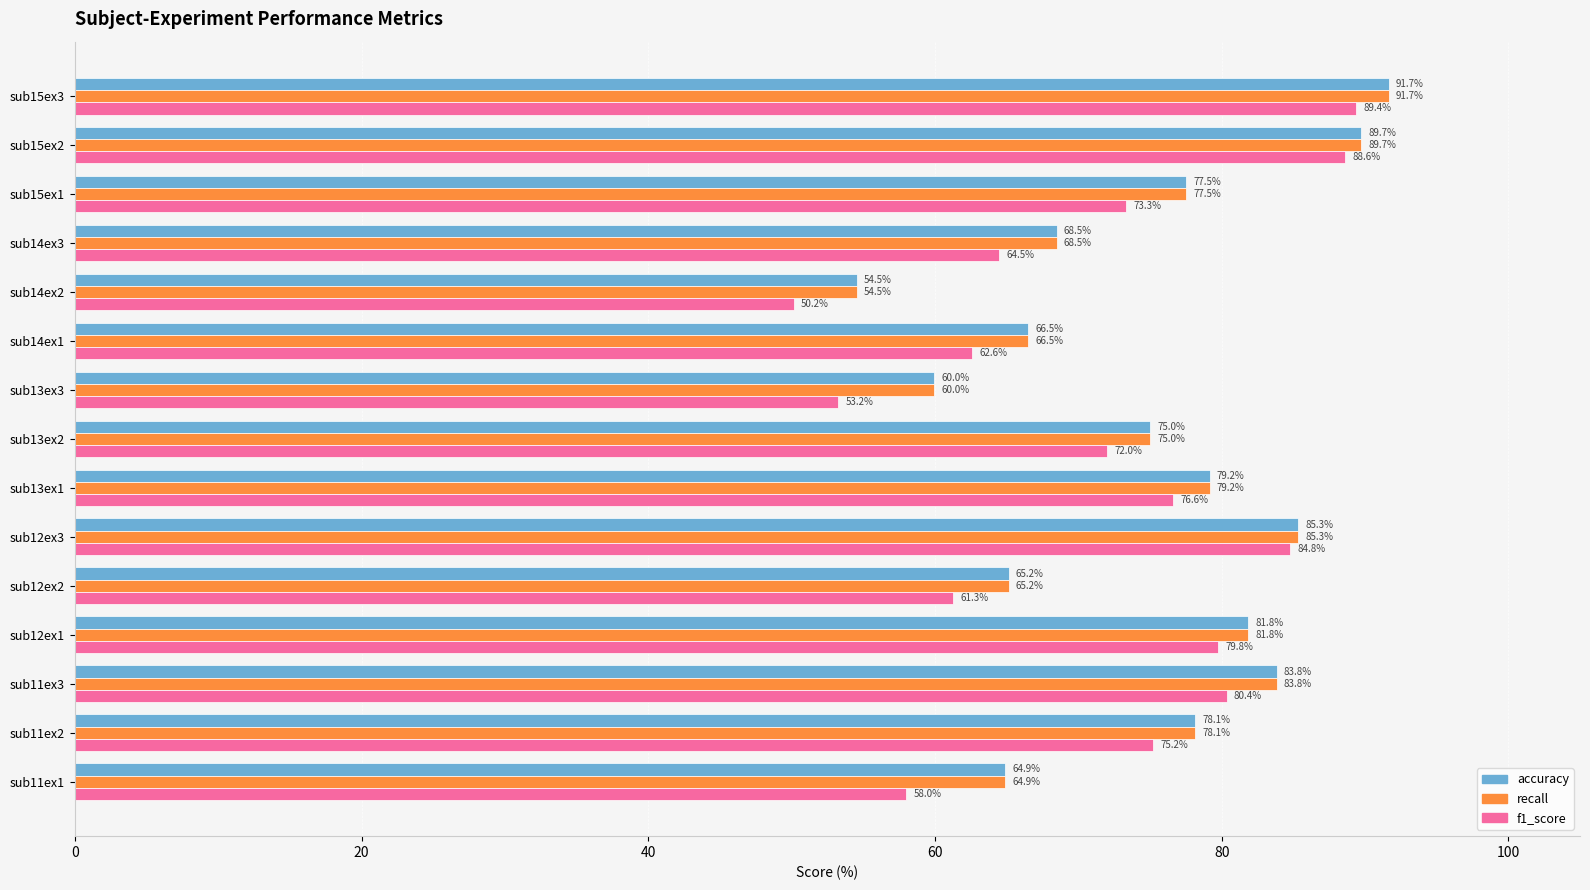

The accuracy series shows 146.8 at sub15ex3. True or false?

False